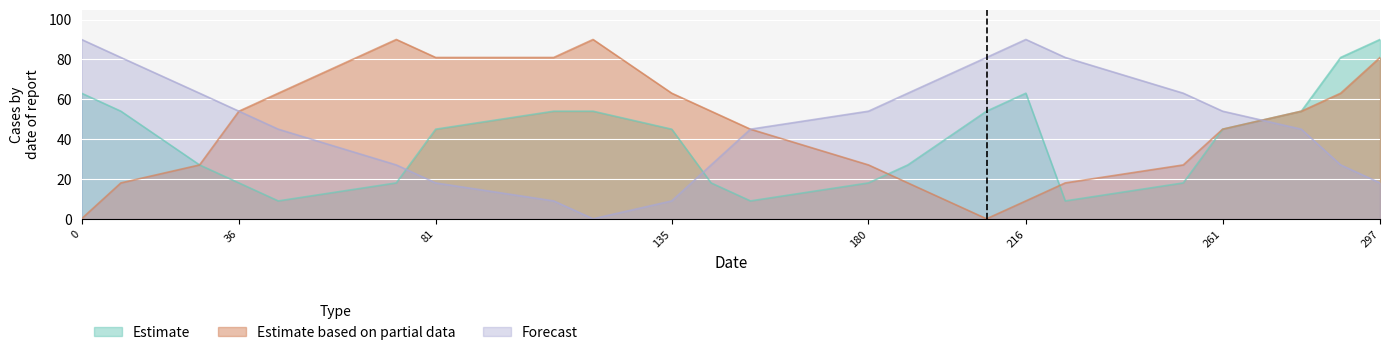

What is the maximum value shown in the chart?

90.0